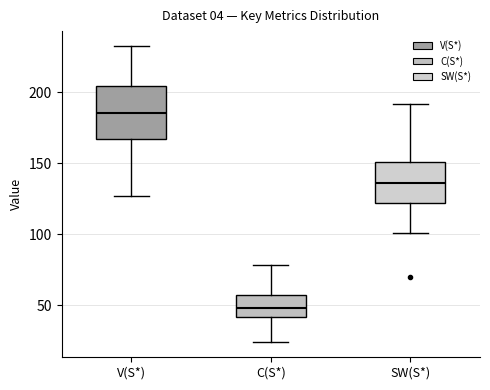

Which box has the highest median line?

V(S*)